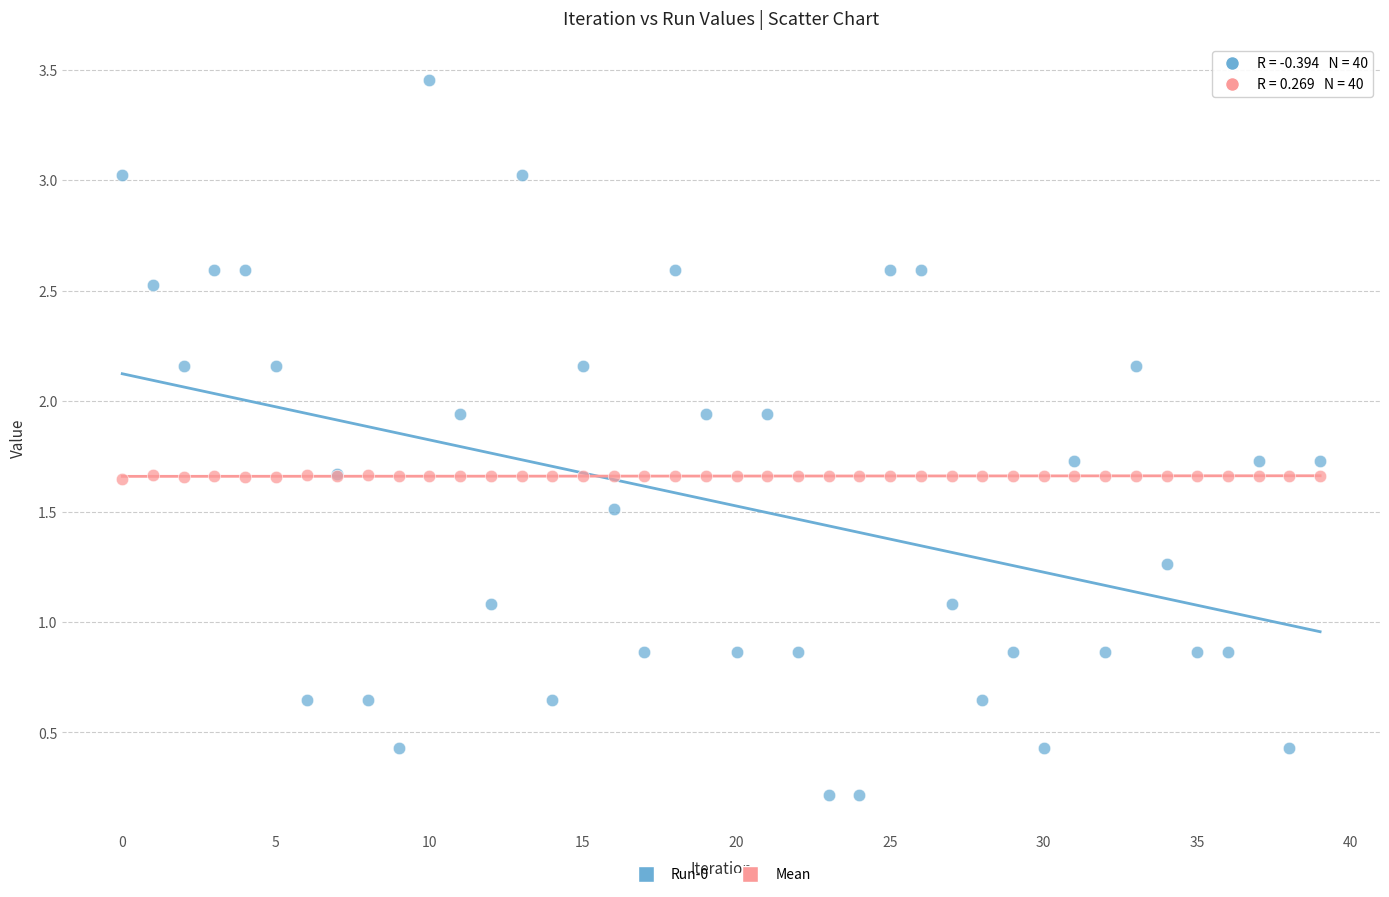

Which series has the widest spread of Y values?

Run-0